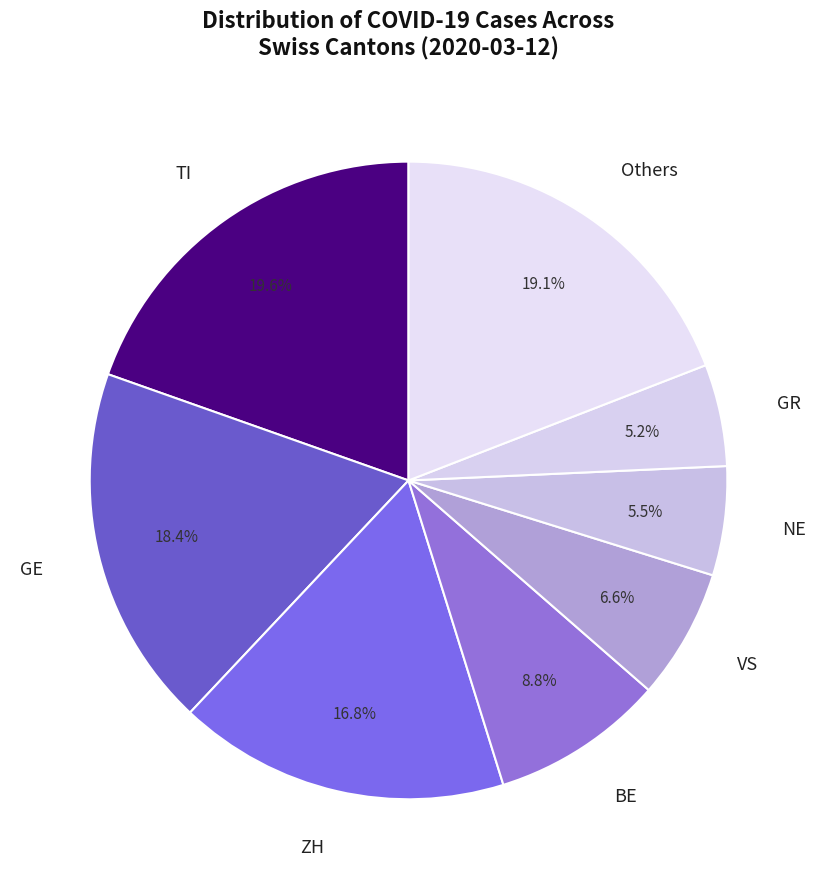

What is the ratio of the value at Others to the value at NE?

3.5